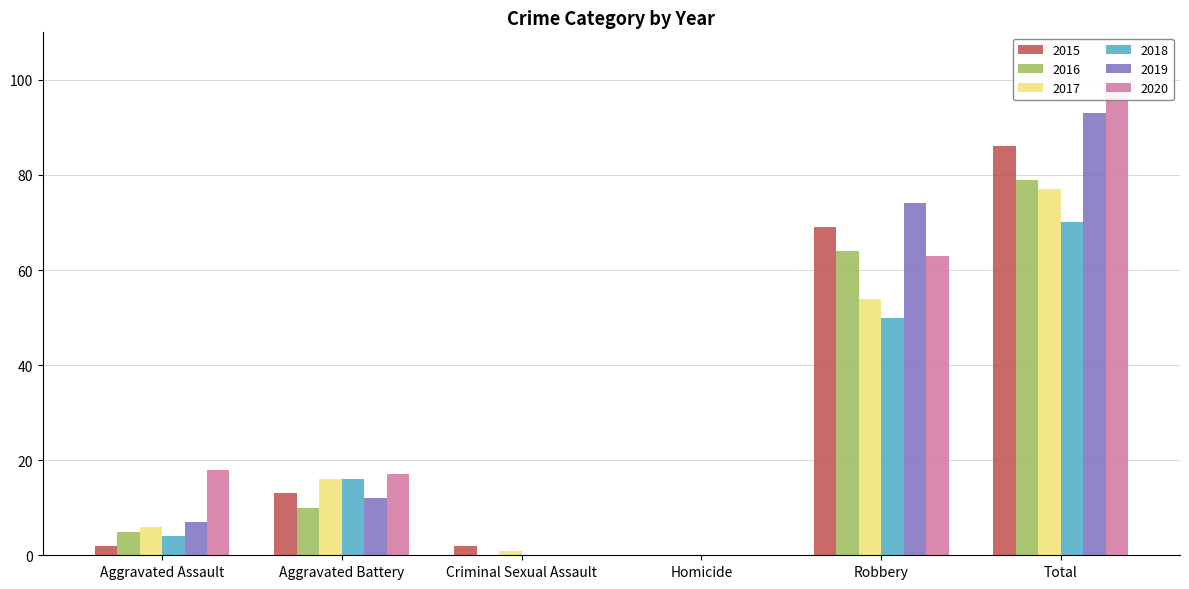

At how many categories does at least one series exceed 64?

2